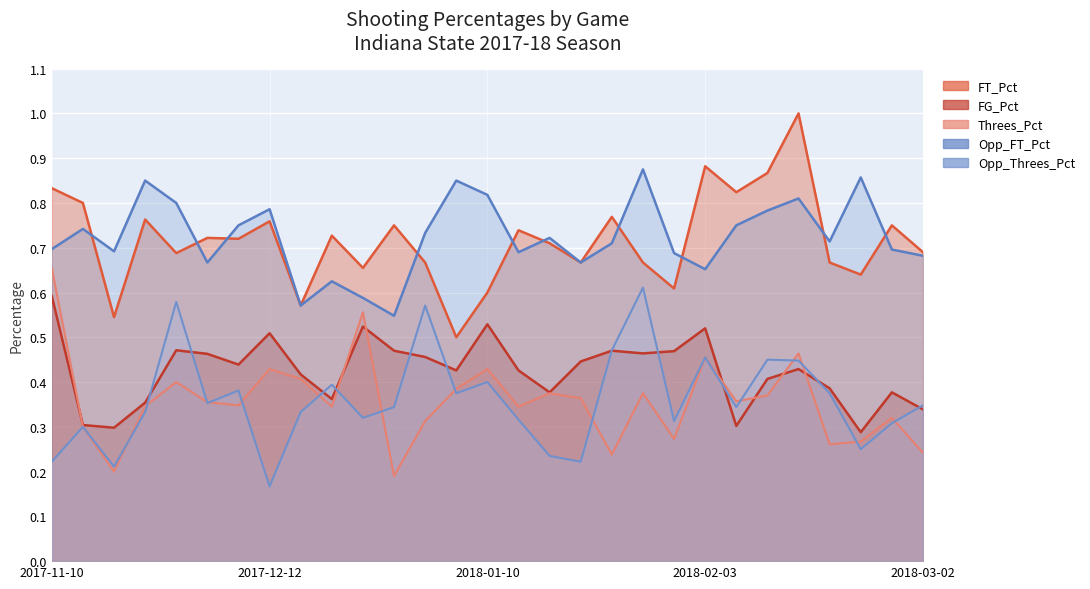

True or false: Opp_FT_Pct and Opp_Threes_Pct intersect in this chart.

False